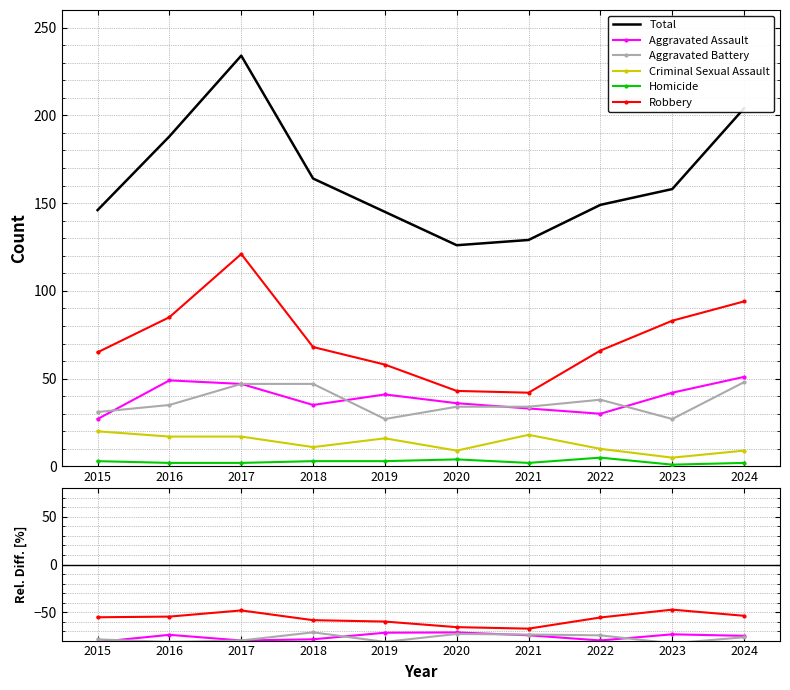

True or false: Criminal Sexual Assault and Robbery cross at least once.

False